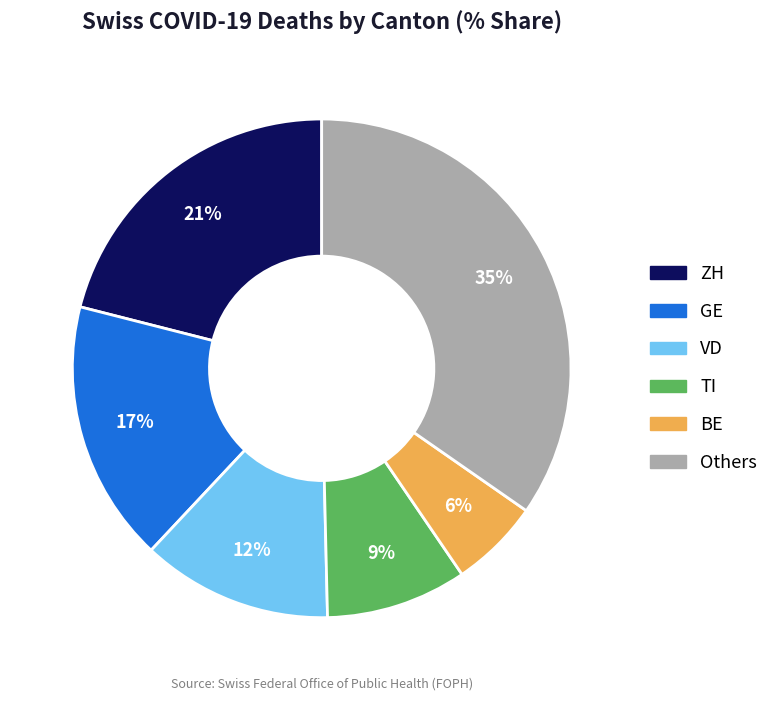

To the nearest percent, what is the difference between the largest and smallest slice percentages?

29%